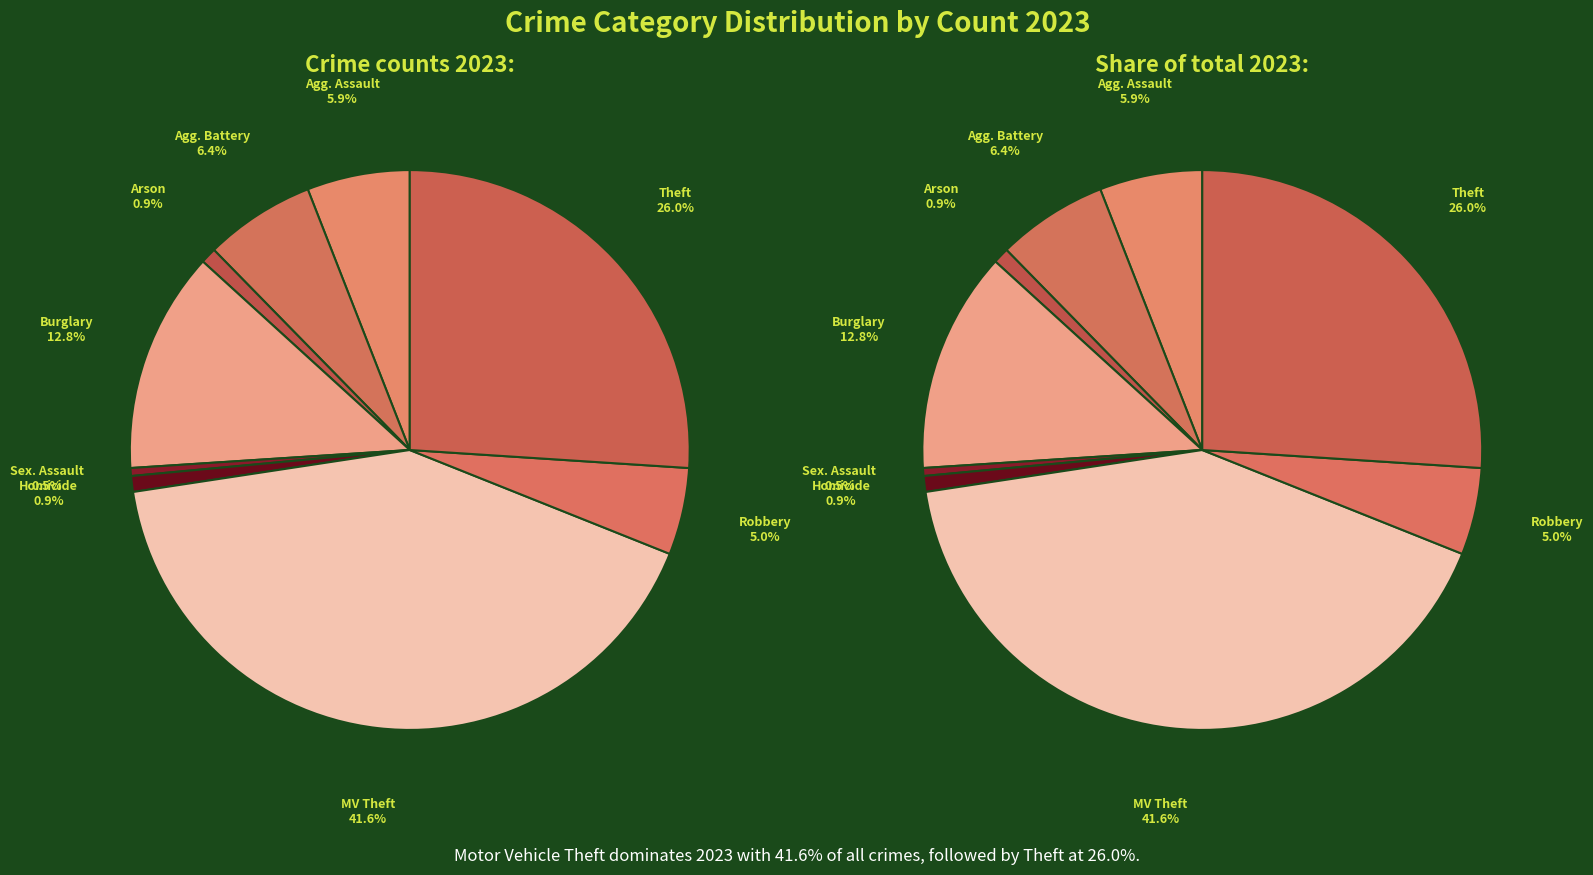

Is it true that Robbery is 1% of the pie?

False